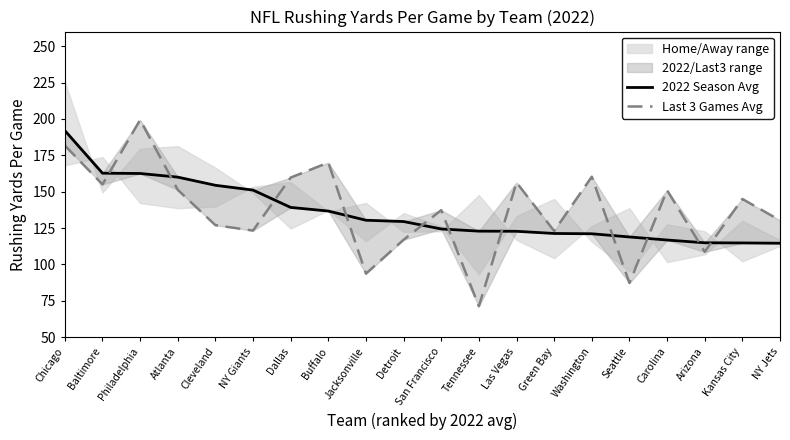

True or false: Last 3 Games Avg and 2022 Season Avg intersect in this chart.

True